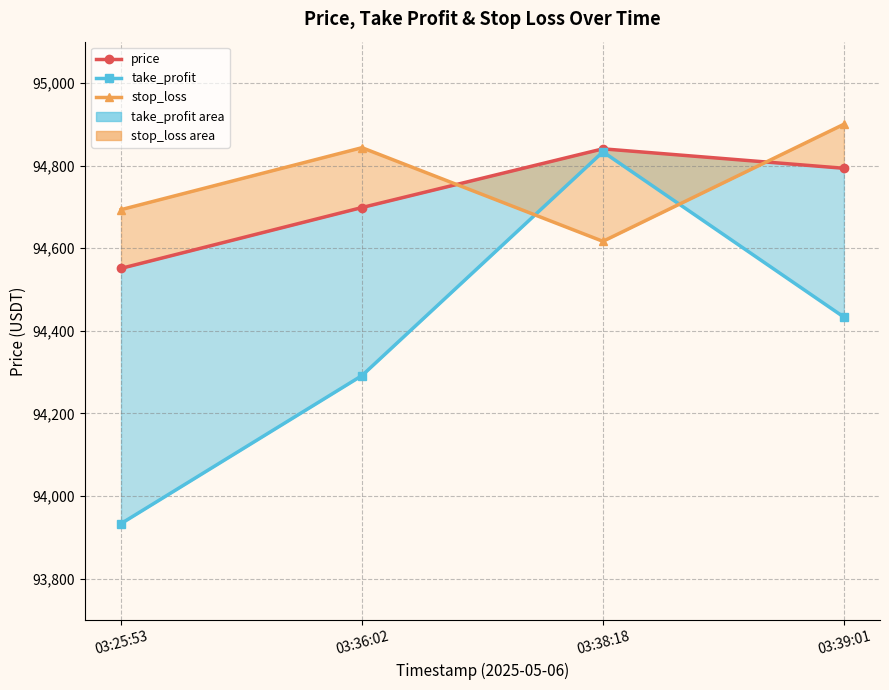

How many categories are shown in the chart?

4